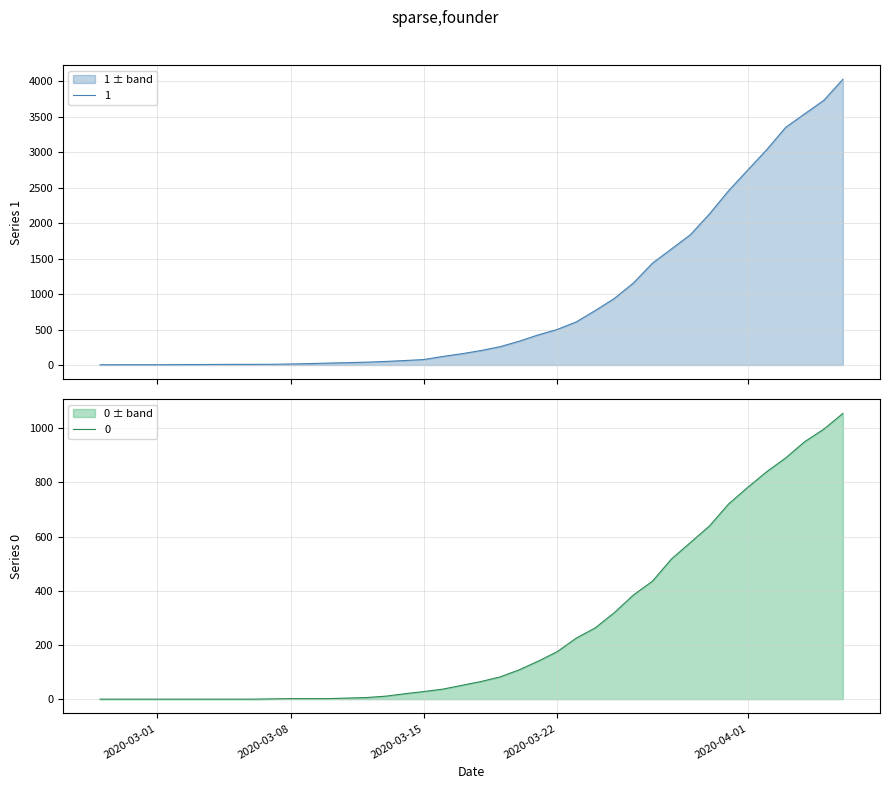

True or false: 0 and 1 intersect in this chart.

False